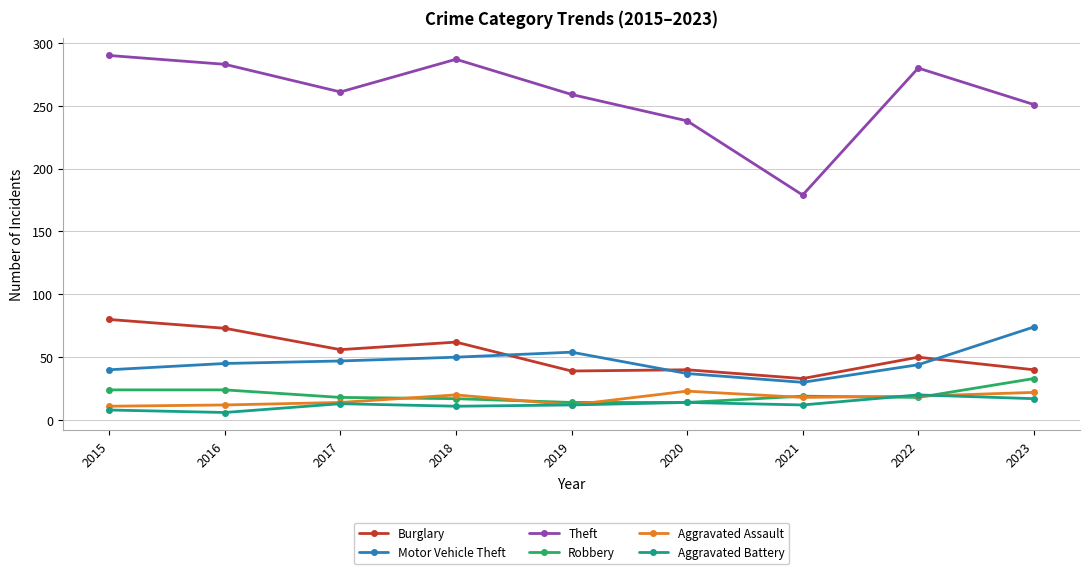

How many series are shown in this chart?

6